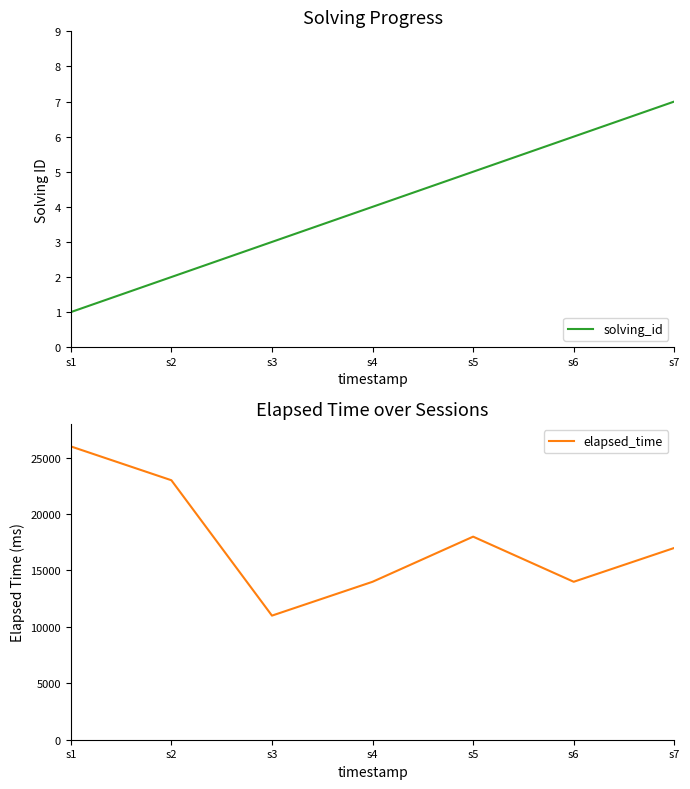

True or false: solving_id has a value of 6 at s6.

True